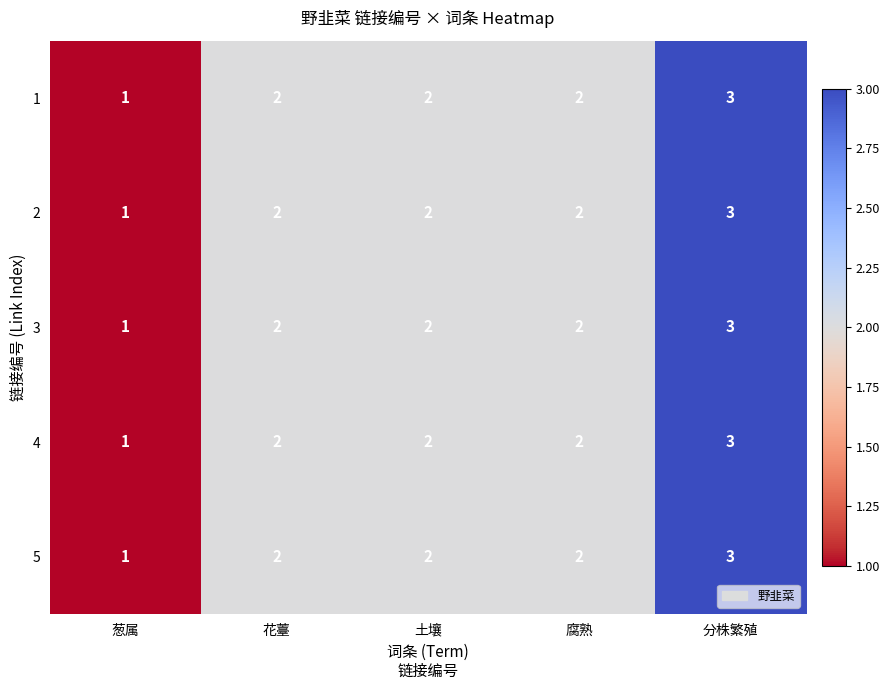

Reading right to left, transcribe all the data shown in this chart.

1: 3	2	2	2	1
2: 3	2	2	2	1
3: 3	2	2	2	1
4: 3	2	2	2	1
5: 3	2	2	2	1